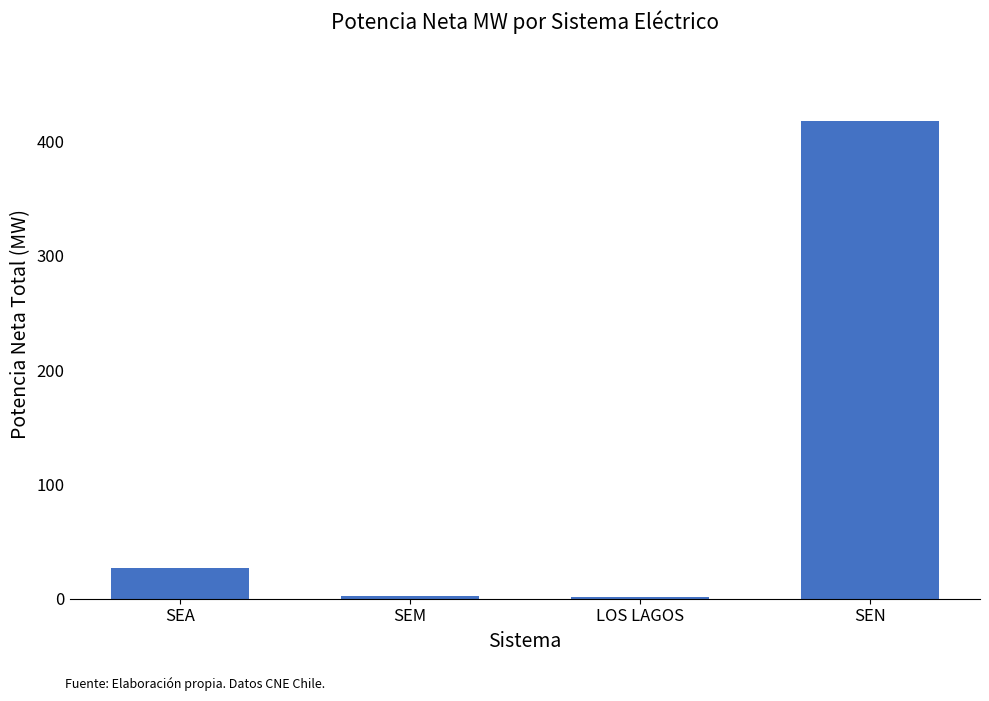

What is the average value?

112.2